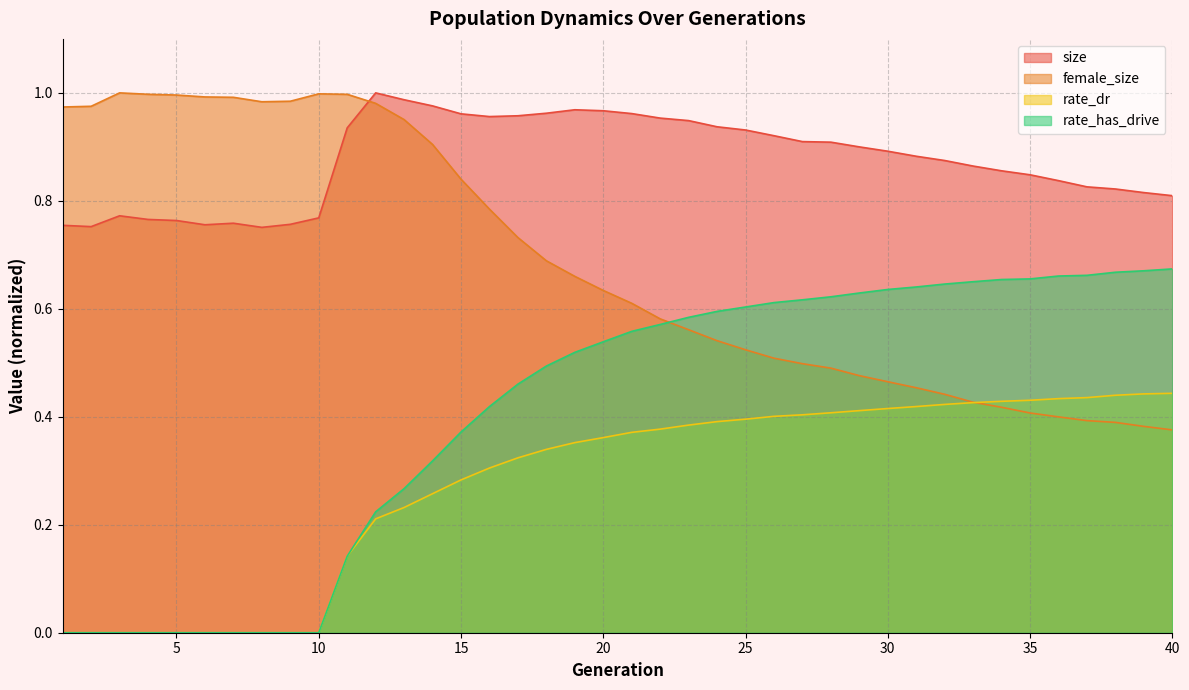

True or false: rate_dr has more than 1 points higher than both neighbors.

False